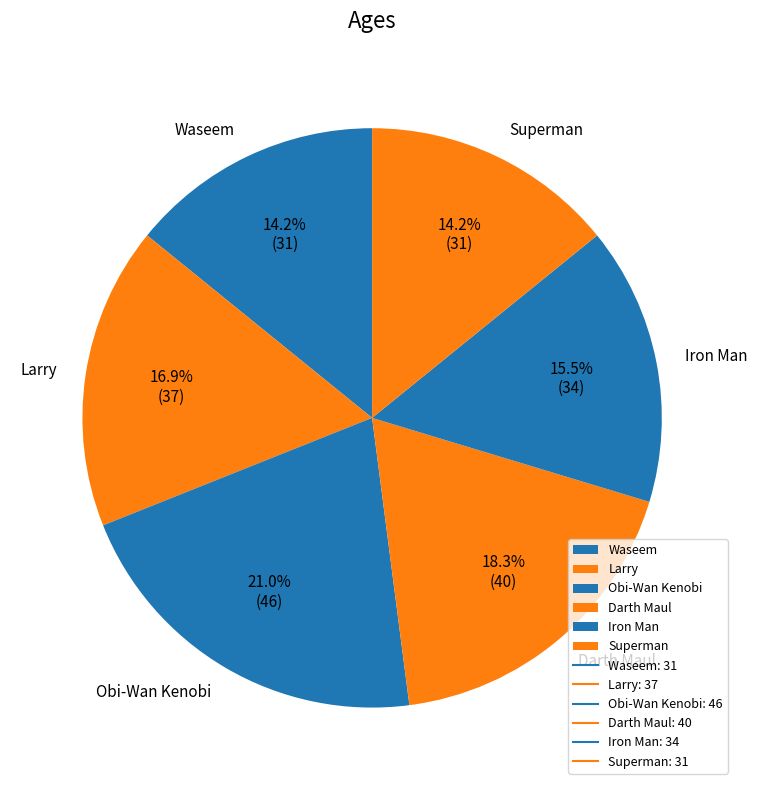

Approximately how many times larger is the value at Superman compared to Larry?

0.8